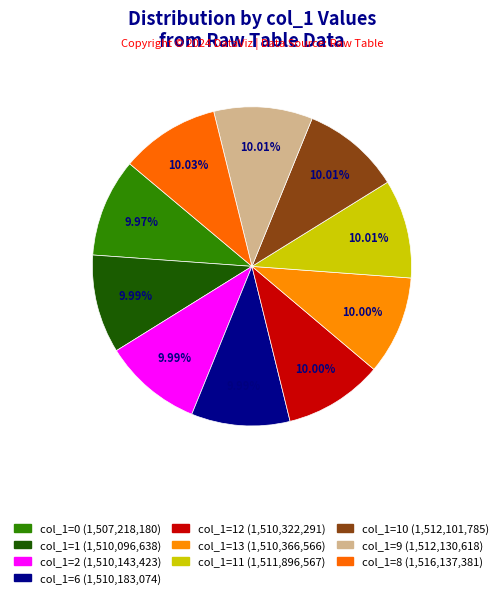

Is there any slice that represents more than half of the pie?

No